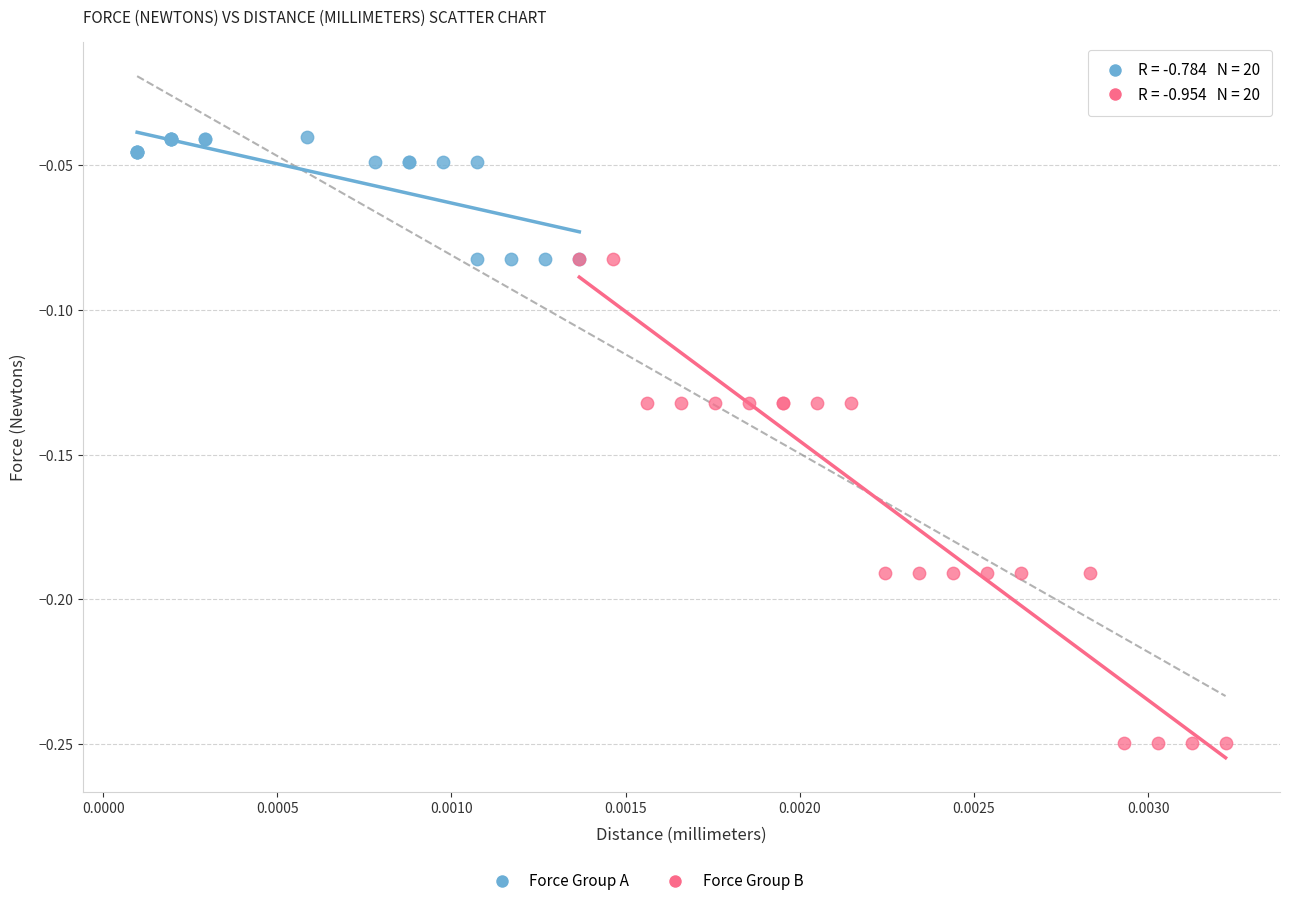

Which series contains the highest Y value?

Force Group A